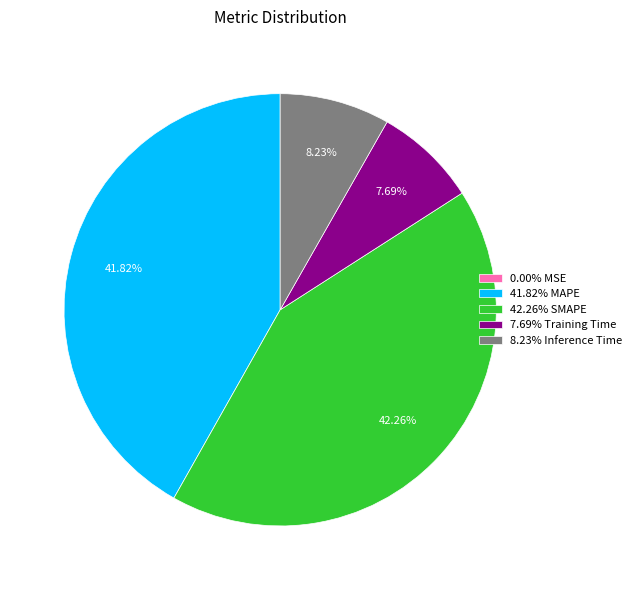

Is 8.23% Inference Time the majority of the pie?

No